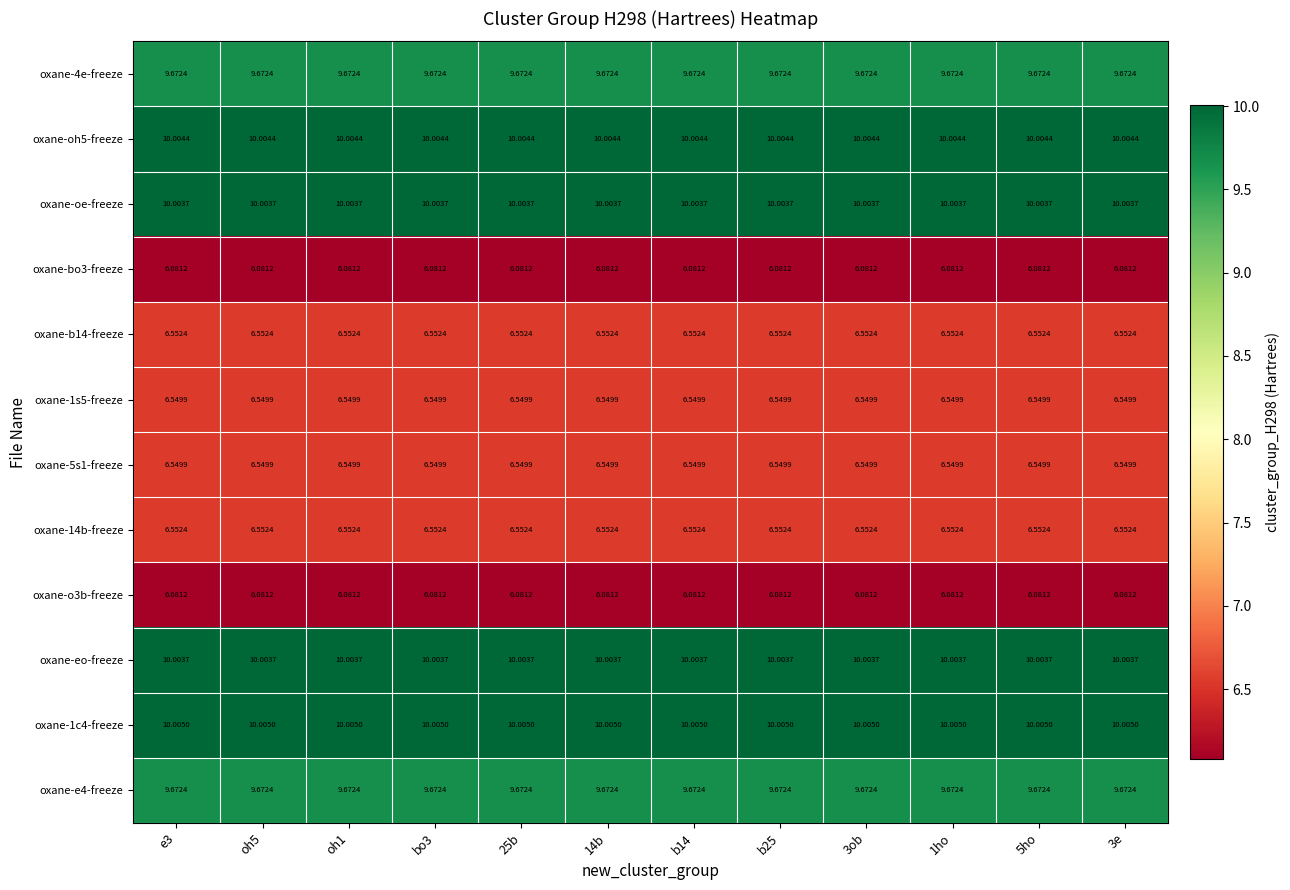

Is the value of oxane-bo3-freeze at e3 greater than the value of oxane-oh5-freeze at e3?

No